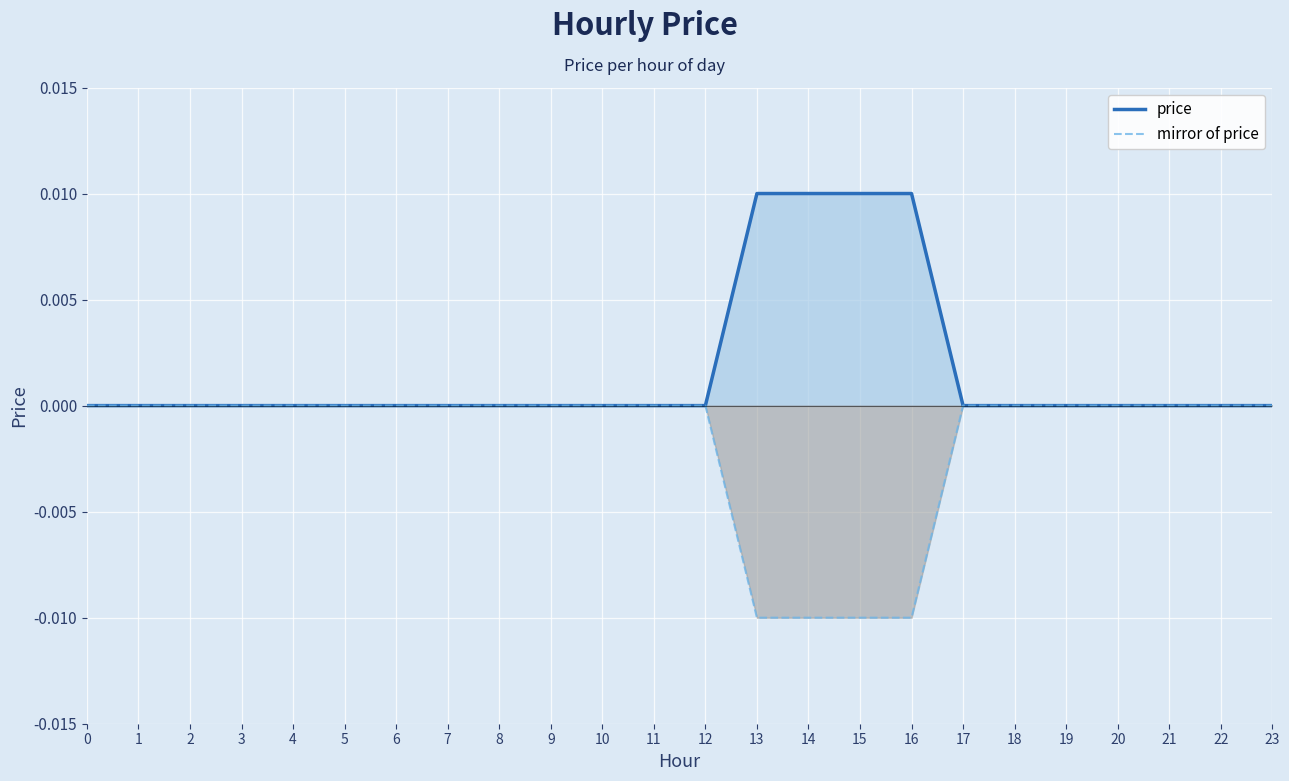

Count the number of data series in this chart.

2